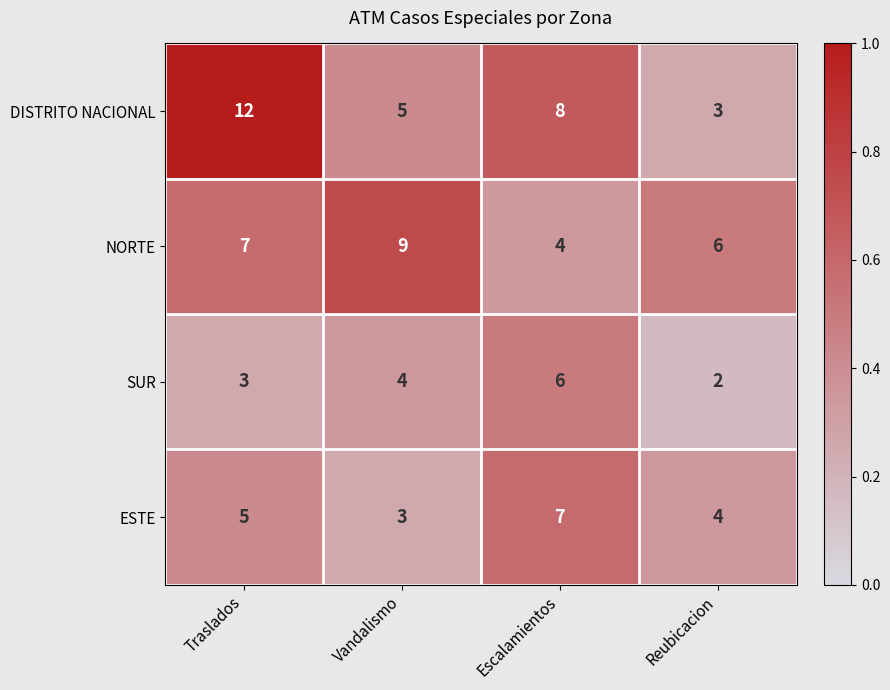

The NORTE series shows 1 at Reubicacion. True or false?

False